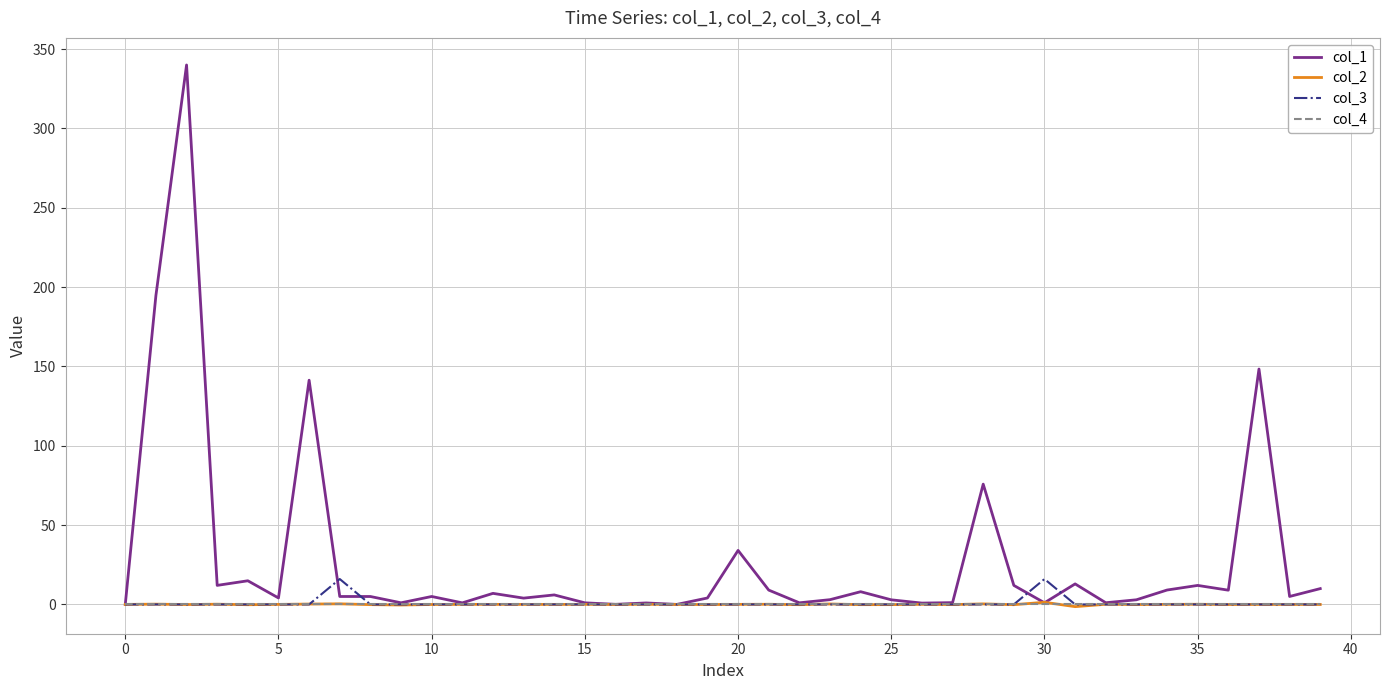

What is the maximum value shown in the chart?

340.0